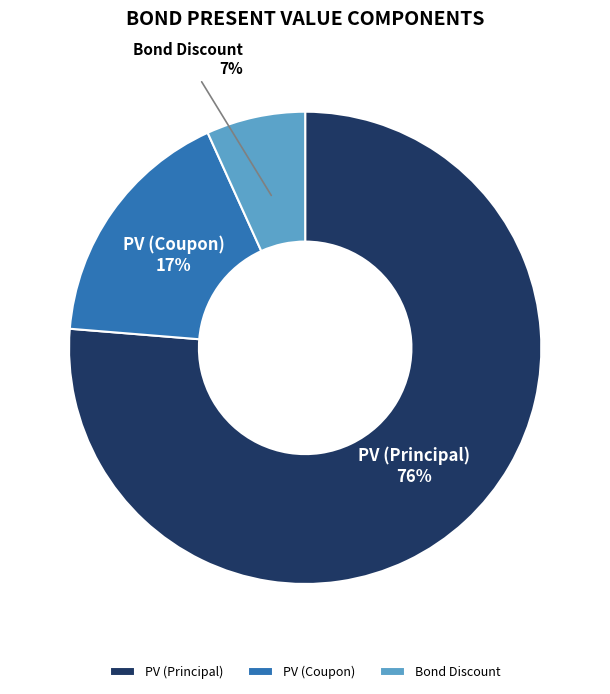

To the nearest percent, what is the average slice percentage?

33%